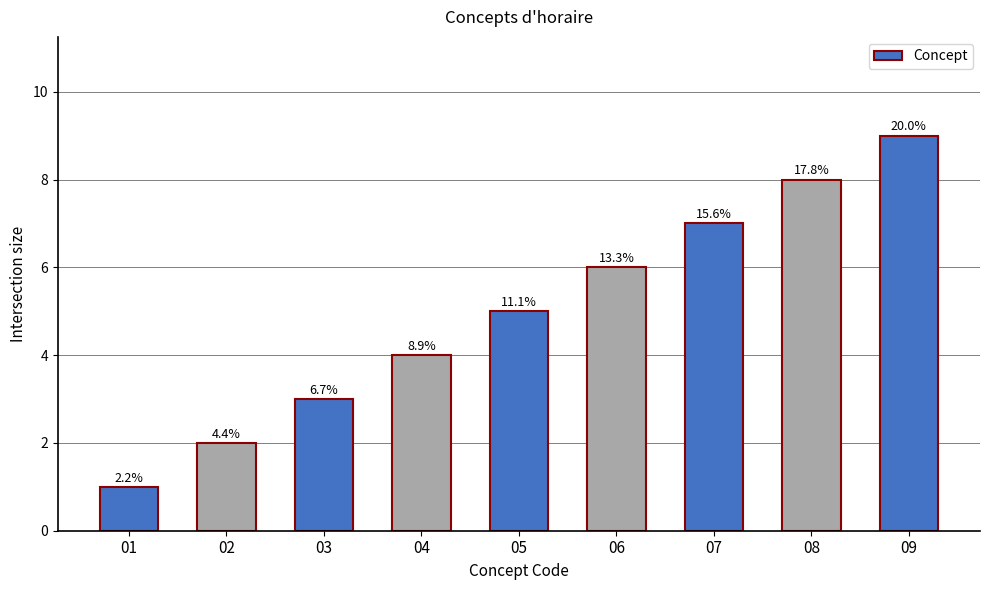

The value at 05 is 2. True or false?

False